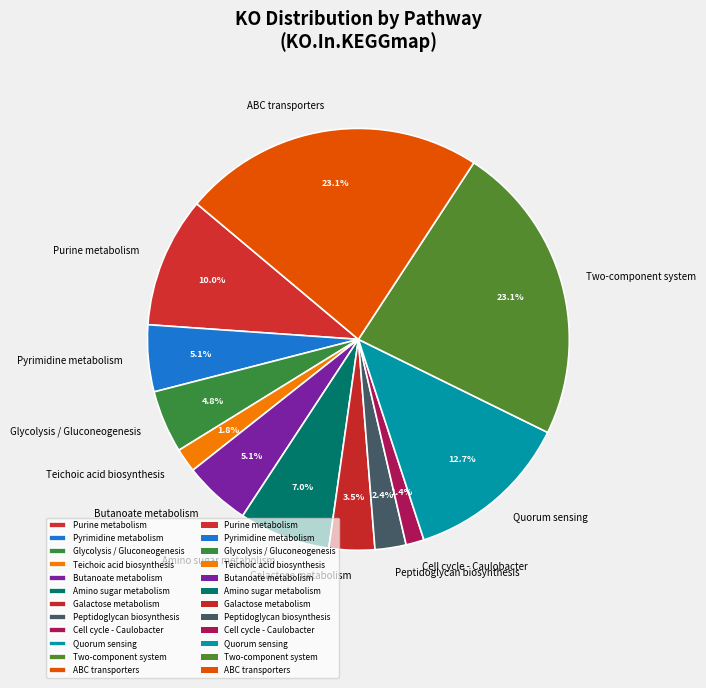

Is there a majority slice in this chart?

No